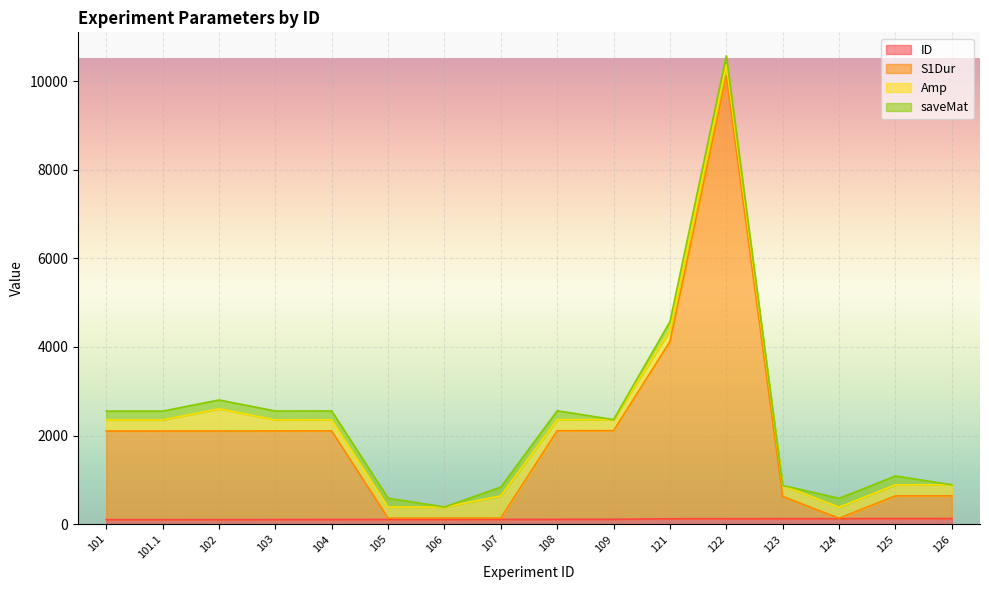

Read the ID value at 122.

122.0